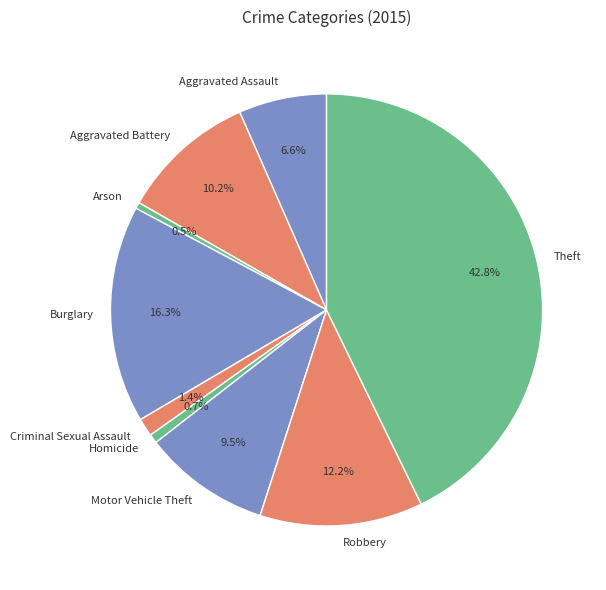

True or false: Theft accounts for 49% of the total.

False